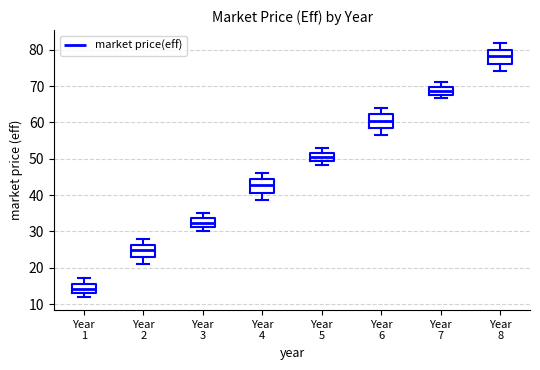

Where does the upper whisker of the box for Year 2 end on the y-axis? The values are not printed on the chart, so give them approximately, as read against the axis.

28